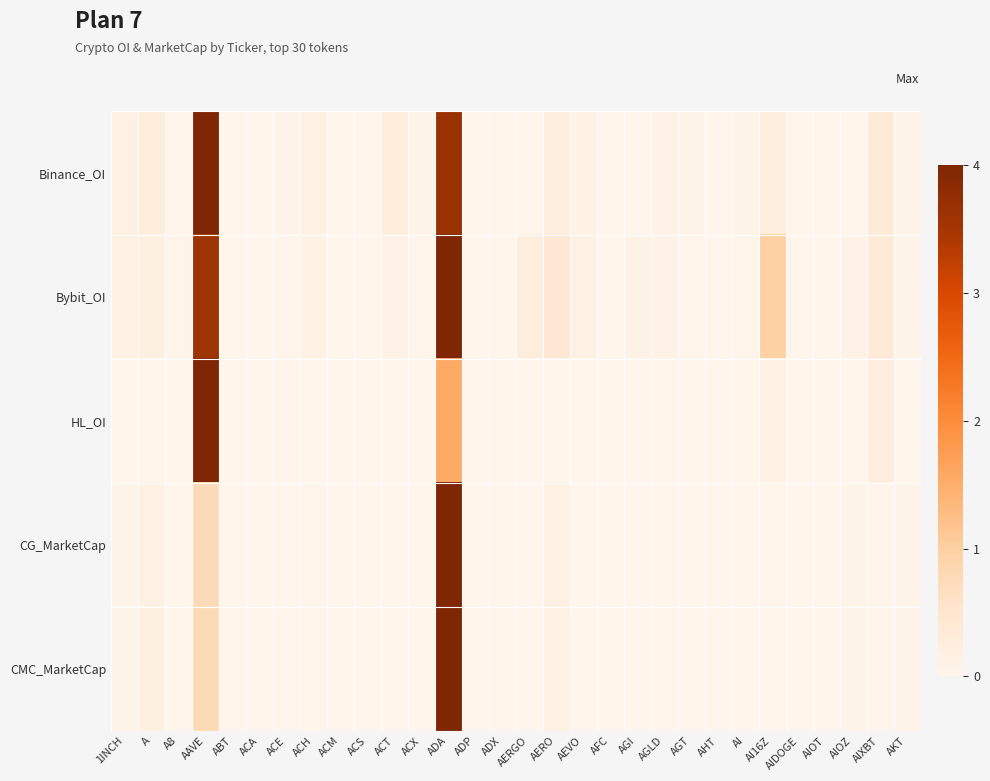

Reading left to right, list all the values displayed in this chart.

Binance_OI: 1INCH=0.1	A=0.3	A8=0.0	AAVE=4.0	ABT=0.0	ACA=0.0	ACE=0.1	ACH=0.1	ACM=0.0	ACS=0.0	ACT=0.3	ACX=0.1	ADA=3.7	ADP=0.0	ADX=0.0	AERGO=0.0	AERO=0.2	AEVO=0.1	AFC=0.0	AGI=0.0	AGLD=0.1	AGT=0.1	AHT=0.0	AI=0.1	AI16Z=0.2	AIDOGE=0.0	AIOT=0.0	AIOZ=0.0	AIXBT=0.3	AKT=0.1
Bybit_OI: 1INCH=0.1	A=0.2	A8=0.0	AAVE=3.6	ABT=0.0	ACA=0.0	ACE=0.0	ACH=0.1	ACM=0.0	ACS=0.0	ACT=0.1	ACX=0.0	ADA=4.0	ADP=0.0	ADX=0.0	AERGO=0.3	AERO=0.4	AEVO=0.1	AFC=0.0	AGI=0.1	AGLD=0.1	AGT=0.0	AHT=0.0	AI=0.0	AI16Z=1.0	AIDOGE=0.0	AIOT=0.0	AIOZ=0.1	AIXBT=0.4	AKT=0.1
HL_OI: 1INCH=0.0	A=0.0	A8=0.0	AAVE=4.0	ABT=0.0	ACA=0.0	ACE=0.0	ACH=0.0	ACM=0.0	ACS=0.0	ACT=0.0	ACX=0.0	ADA=1.5	ADP=0.0	ADX=0.0	AERGO=0.0	AERO=0.0	AEVO=0.0	AFC=0.0	AGI=0.0	AGLD=0.0	AGT=0.0	AHT=0.0	AI=0.0	AI16Z=0.1	AIDOGE=0.0	AIOT=0.0	AIOZ=0.0	AIXBT=0.3	AKT=0.0
CG_MarketCap: 1INCH=0.0	A=0.2	A8=0.0	AAVE=0.8	ABT=0.0	ACA=0.0	ACE=0.0	ACH=0.0	ACM=0.0	ACS=0.0	ACT=0.0	ACX=0.0	ADA=4.0	ADP=0.0	ADX=0.0	AERGO=0.0	AERO=0.1	AEVO=0.0	AFC=0.0	AGI=0.0	AGLD=0.0	AGT=0.0	AHT=0.0	AI=0.0	AI16Z=0.0	AIDOGE=0.0	AIOT=0.0	AIOZ=0.1	AIXBT=0.0	AKT=0.1
CMC_MarketCap: 1INCH=0.0	A=0.2	A8=0.0	AAVE=0.8	ABT=0.0	ACA=0.0	ACE=0.0	ACH=0.0	ACM=0.0	ACS=0.0	ACT=0.0	ACX=0.0	ADA=4.0	ADP=0.0	ADX=0.0	AERGO=0.0	AERO=0.1	AEVO=0.0	AFC=0.0	AGI=0.0	AGLD=0.0	AGT=0.0	AHT=0.0	AI=0.0	AI16Z=0.0	AIDOGE=0.0	AIOT=0.0	AIOZ=0.1	AIXBT=0.0	AKT=0.1